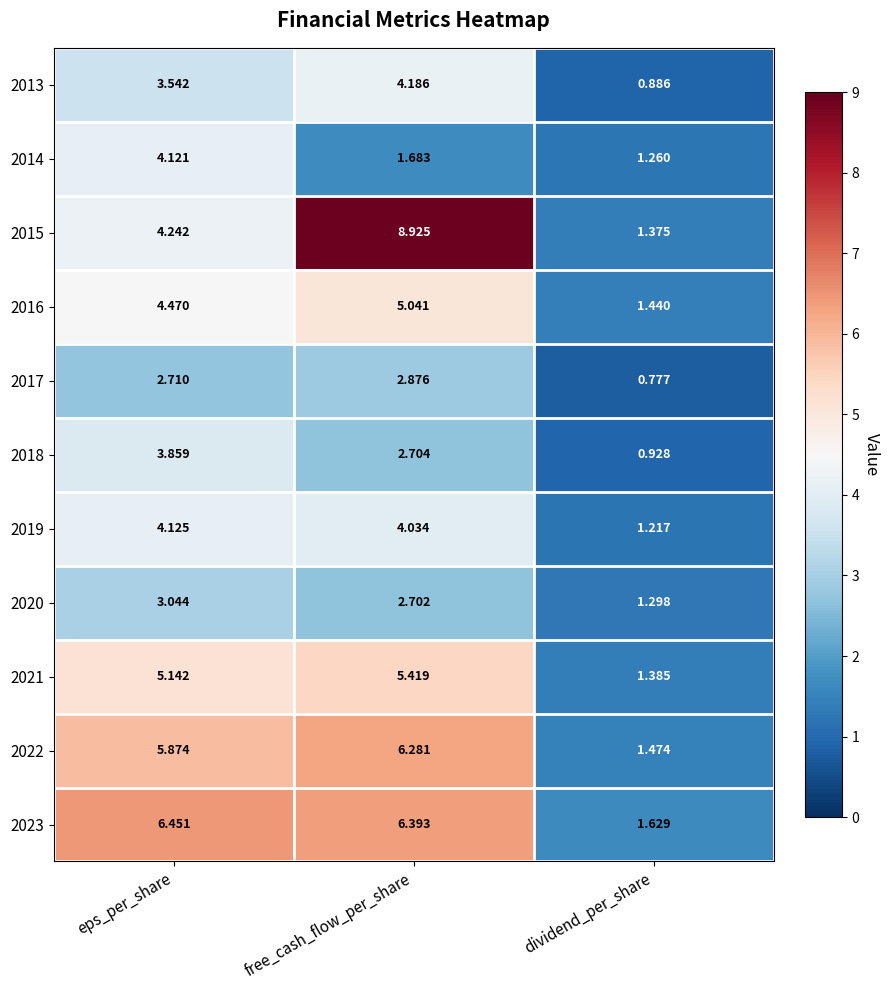

At how many categories does at least one series exceed 2?

2